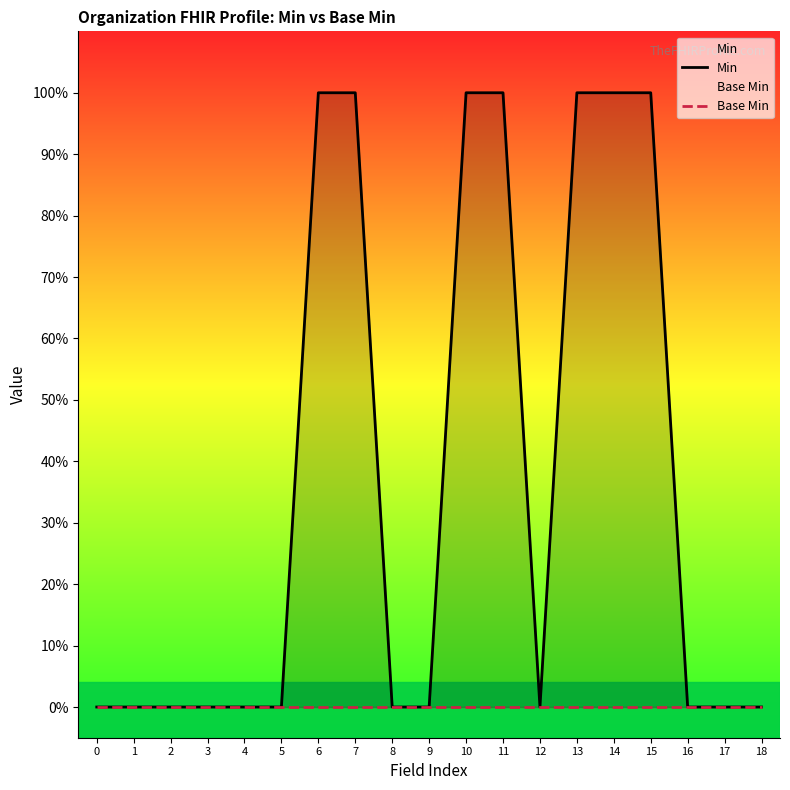

Rank the series by their average value, from highest to lowest.

Min, Base Min